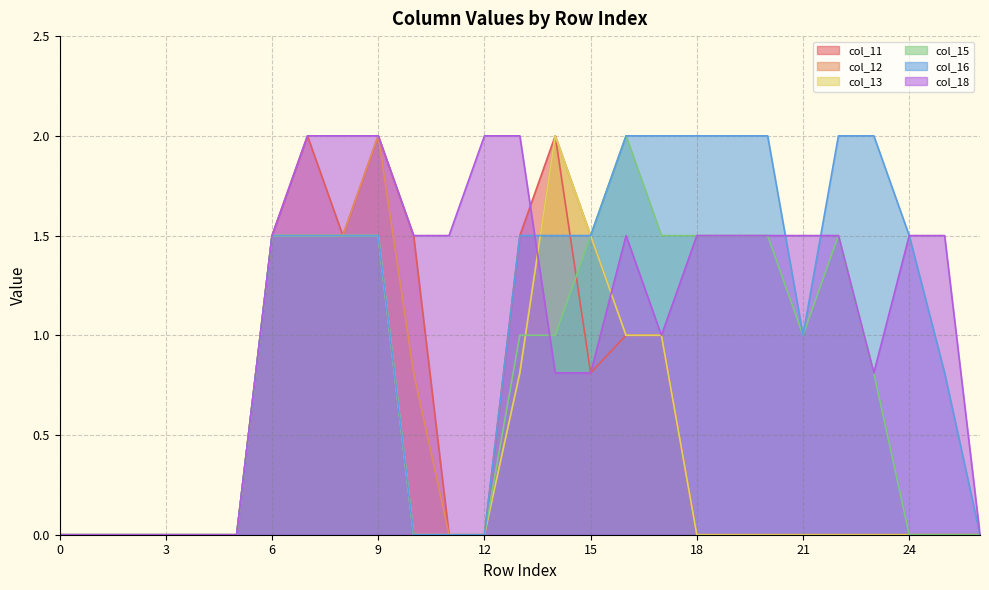

What is the difference between the maximum and minimum values in the col_16 series?

2.0